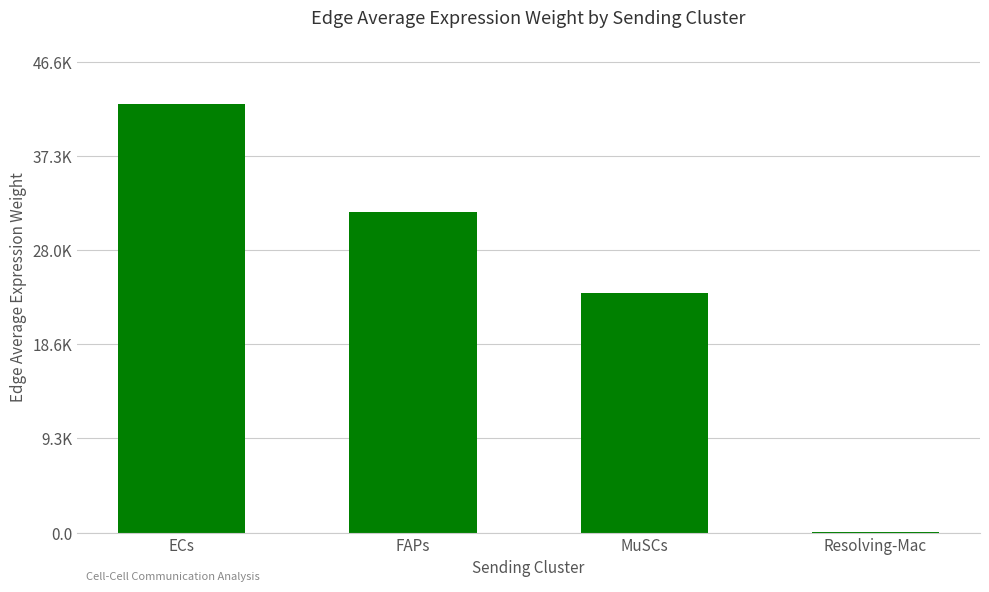

Which label corresponds to the largest value in the chart?

ECs